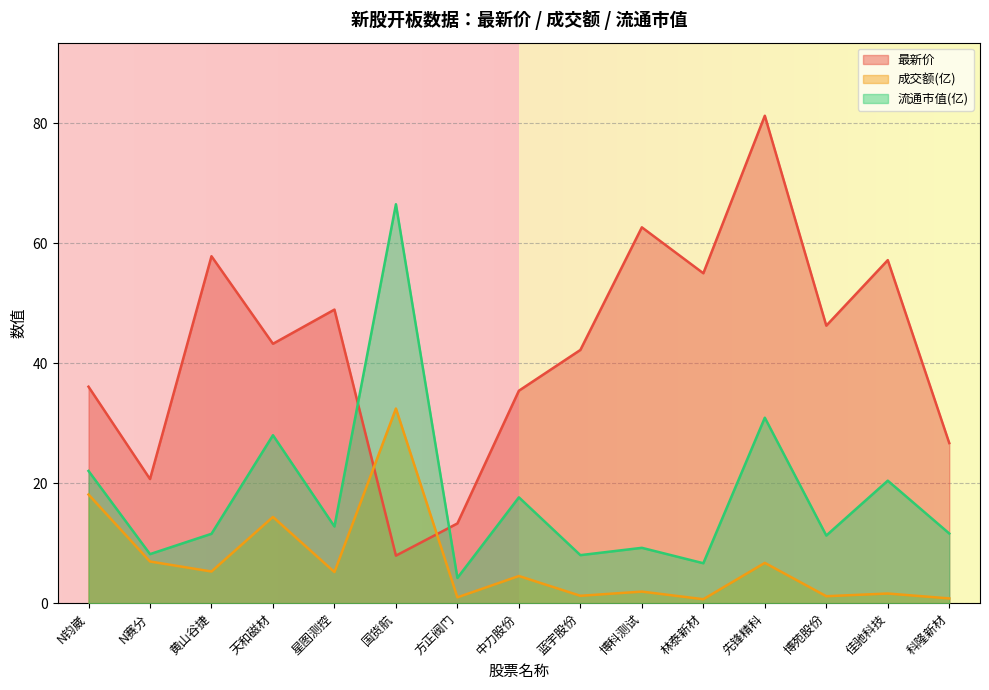

How many data points does each series have?

15